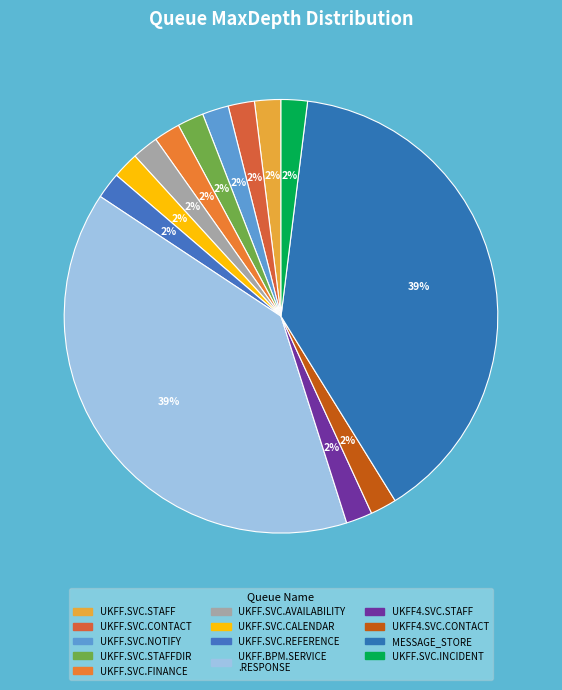

Which slice is the smallest?

UKFF.SVC.STAFF